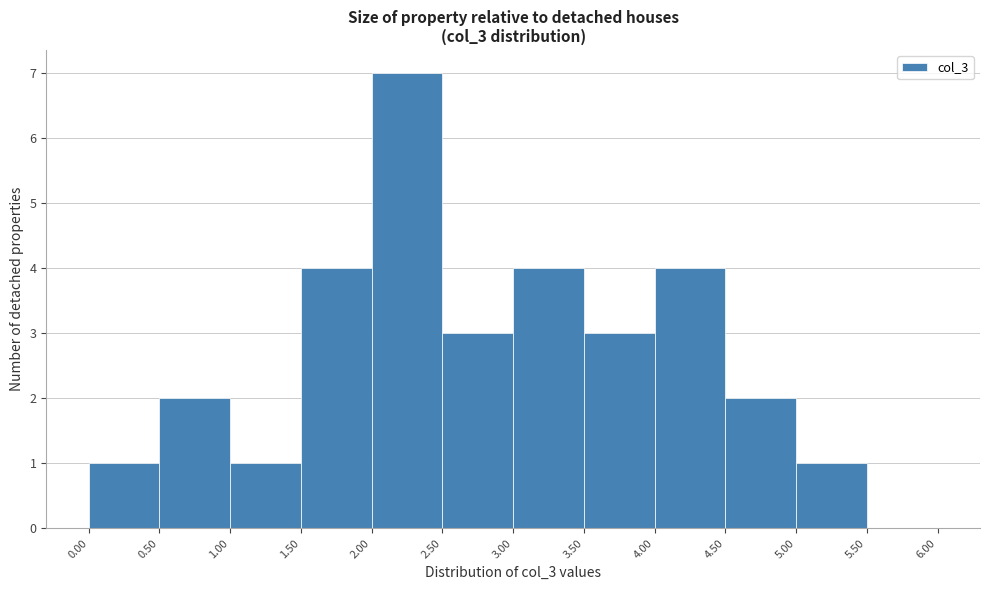

Reading left to right, list every bar in this chart as the range it spans on the x-axis followed by its height. The values are not printed on the chart, so give them approximately, as read against the axis.

0.00 to 0.50: 1
0.50 to 1.00: 2
1.00 to 1.50: 1
1.50 to 2.00: 4
2.00 to 2.50: 7
2.50 to 3.00: 3
3.00 to 3.50: 4
3.50 to 4.00: 3
4.00 to 4.50: 4
4.50 to 5.00: 2
5.00 to 5.50: 1
5.50 to 6.00: 0